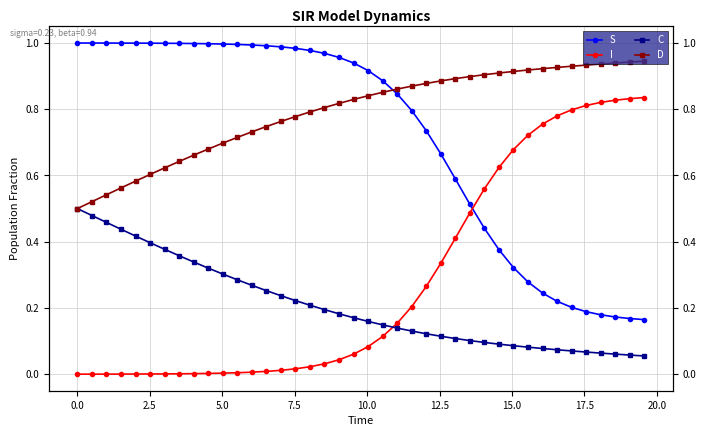

List the series in order of their peak value, lowest first.

C, I, D, S